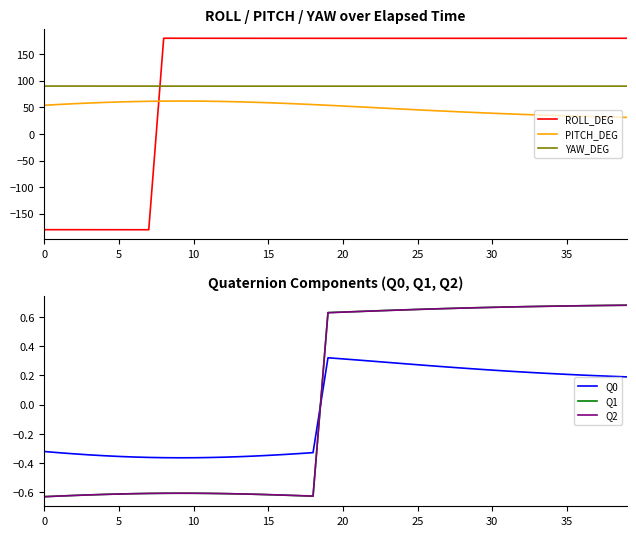

At how many categories does at least one series exceed -122?

40